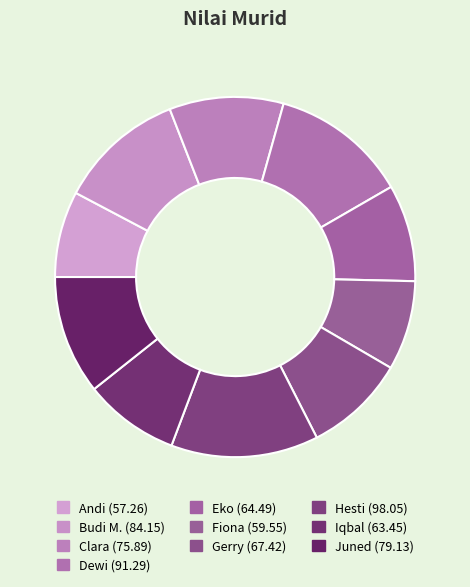

Is there a majority slice in this chart?

No